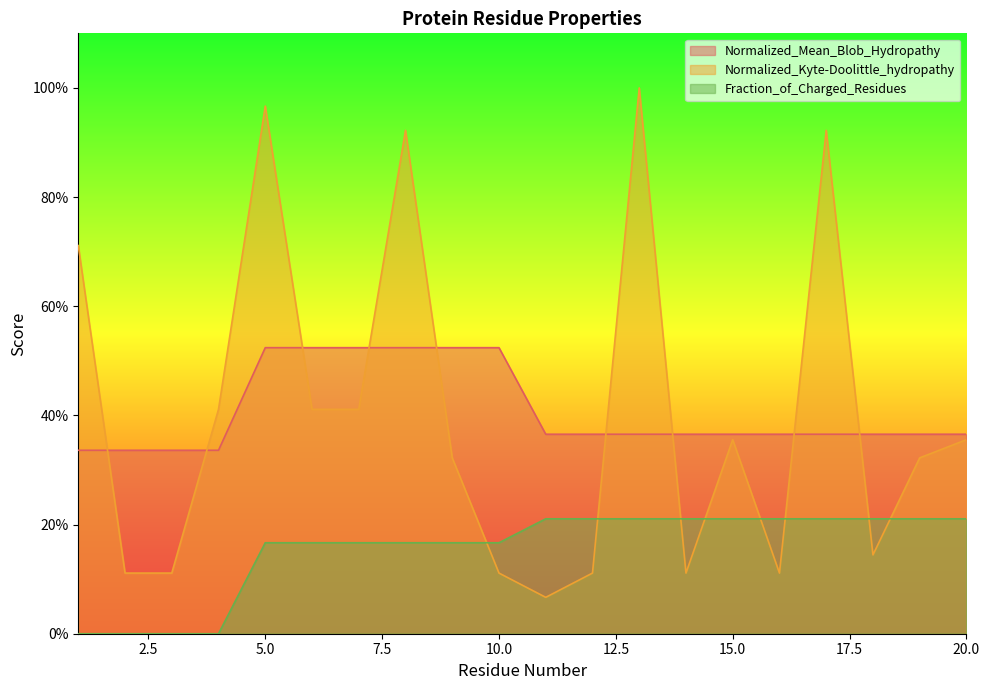

True or false: Normalized_Mean_Blob_Hydropathy has more than 1 points higher than both neighbors.

False